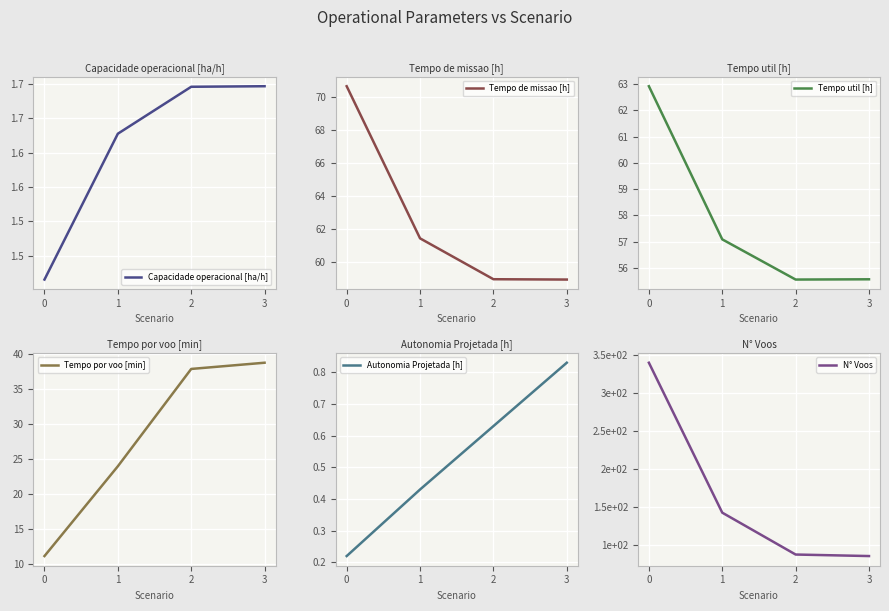

What are all the series names shown in the legend?

Capacidade operacional [ha/h], Tempo de missao [h], Tempo util [h], Tempo por voo [min], Autonomia Projetada [h], N° Voos